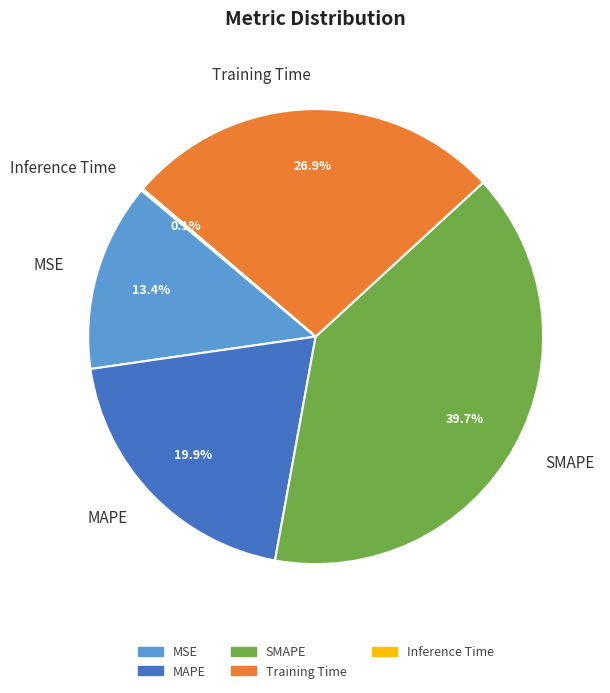

Does any single category account for the majority?

No